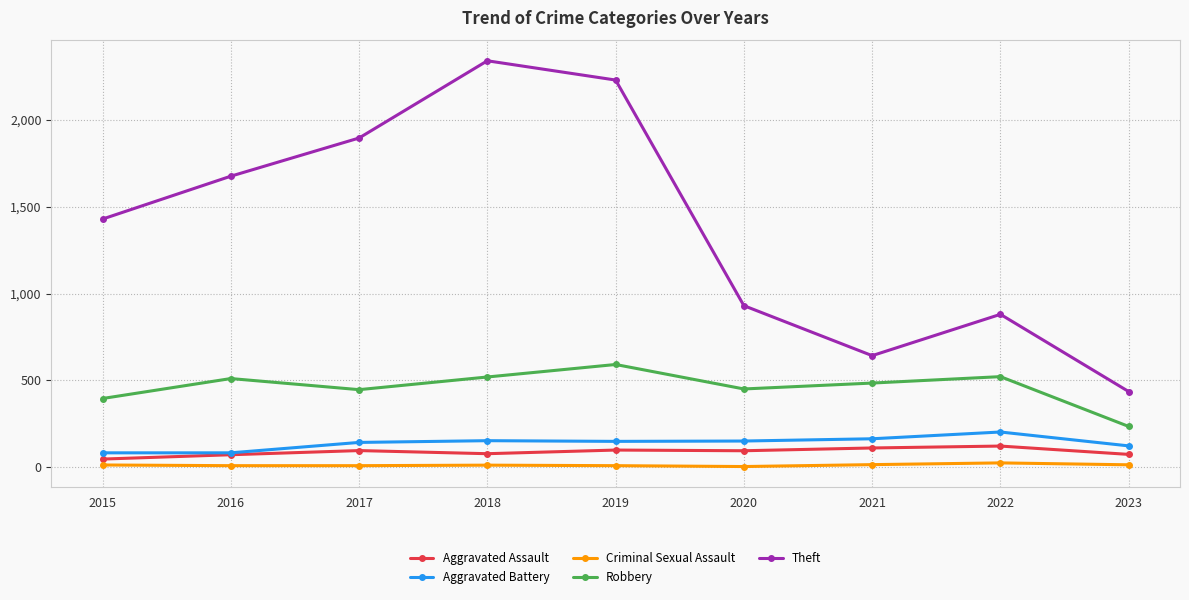

Is this an area chart (filled region under the line)?

No